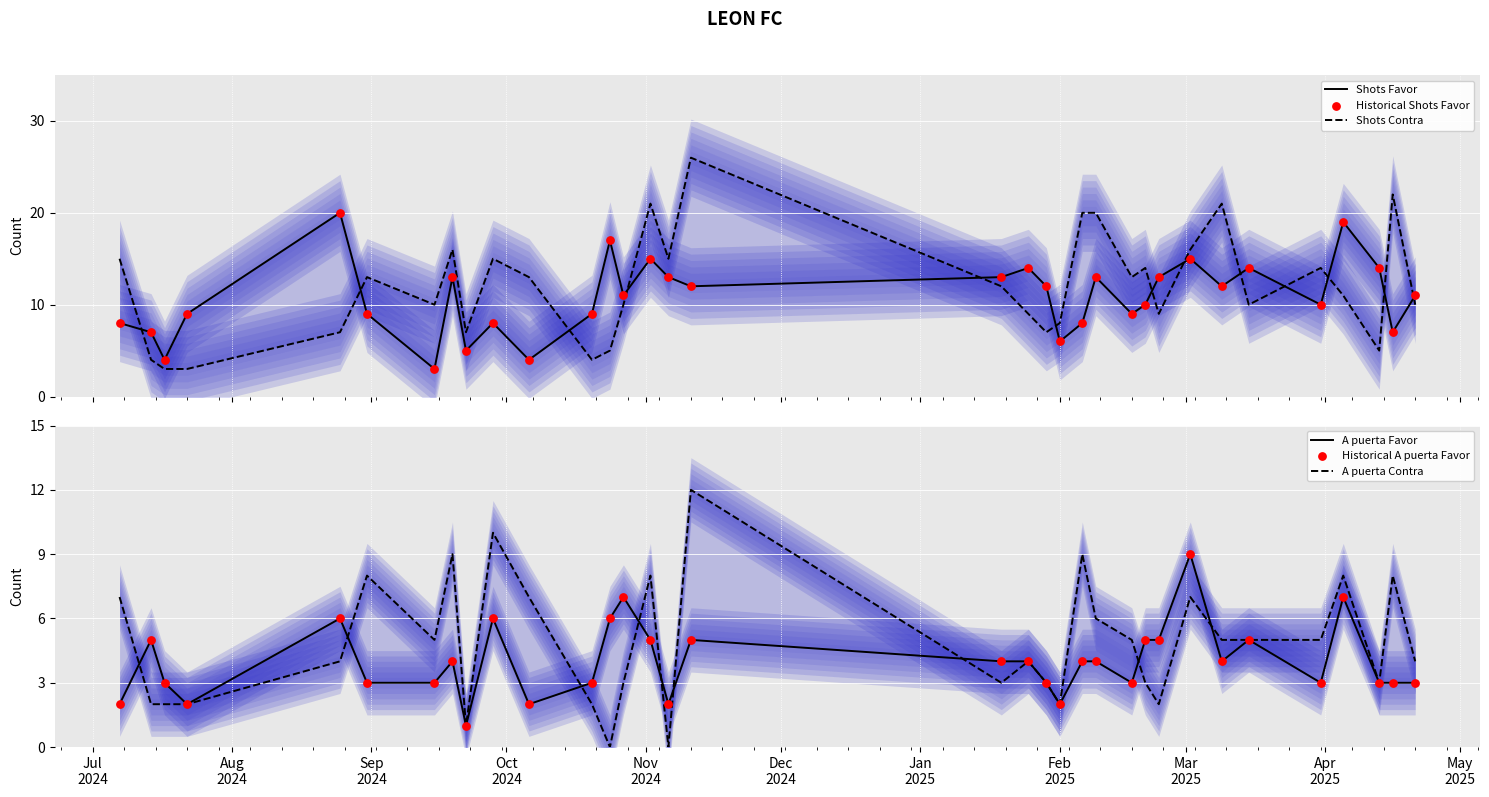

Which series has the largest total across all categories?

Shots Contra